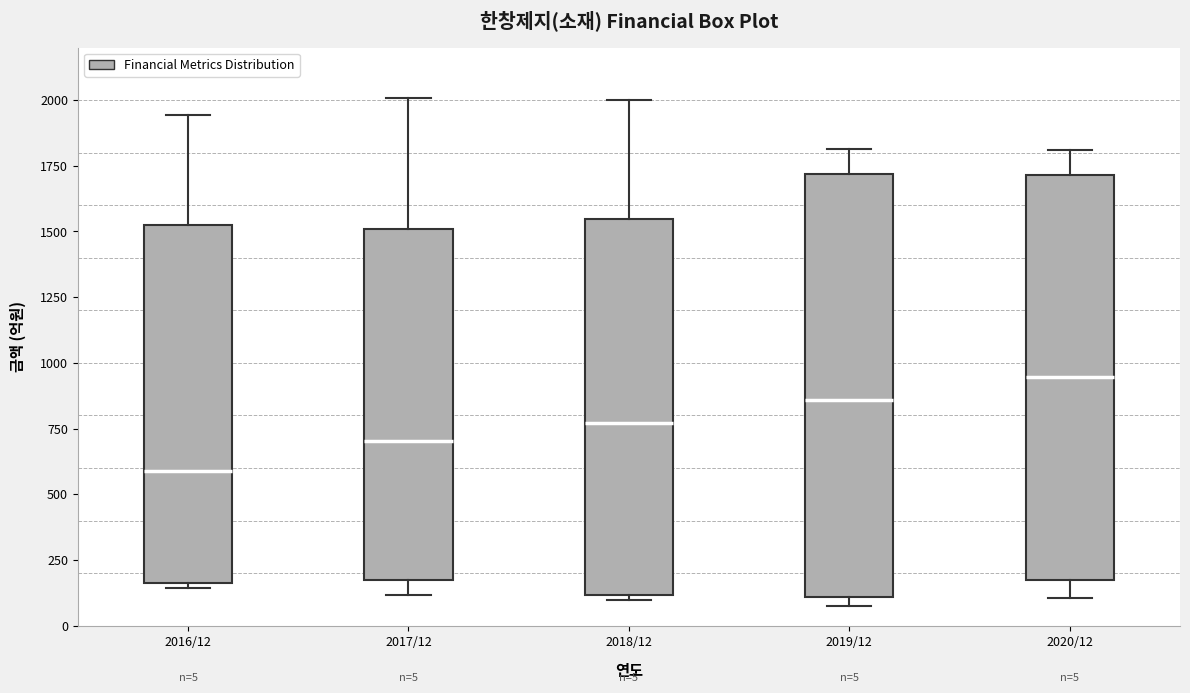

Comparing the boxes themselves (not the whiskers), which one is the tallest?

2019/12